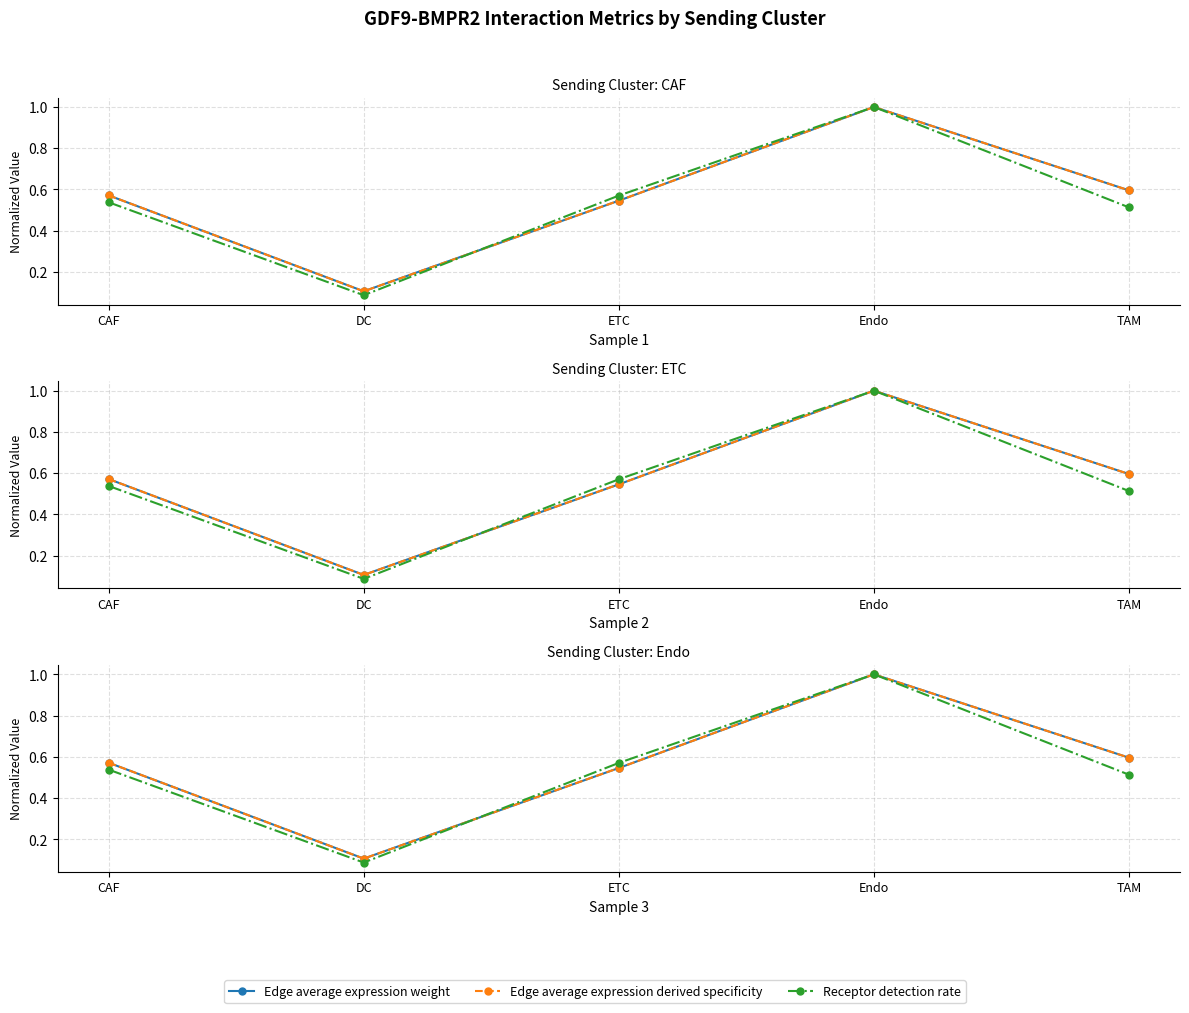

What position from the right is CAF?

5